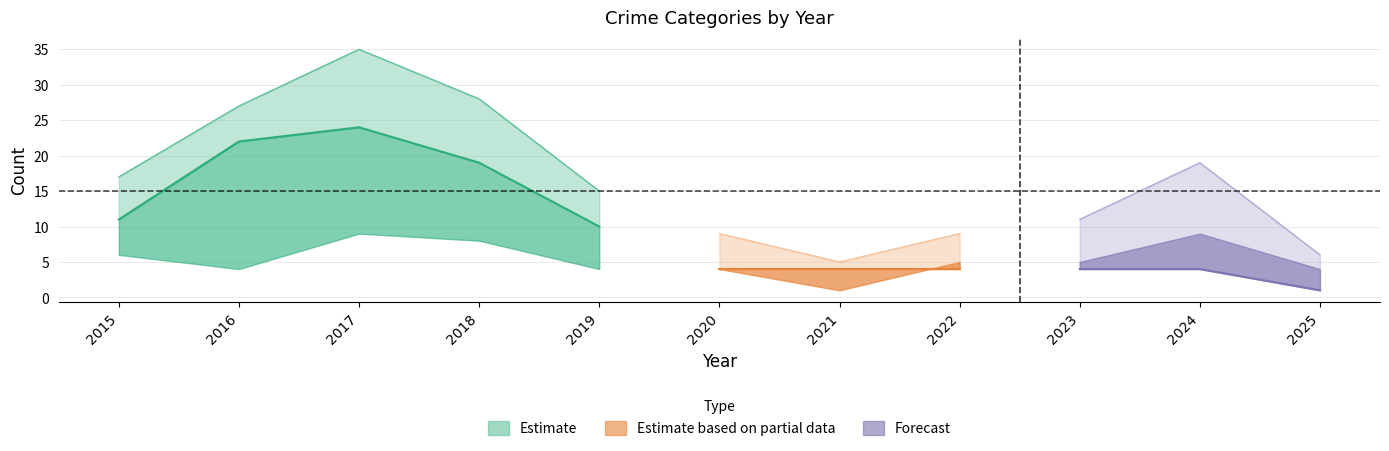

The Theft series shows 8 at 2016. True or false?

False